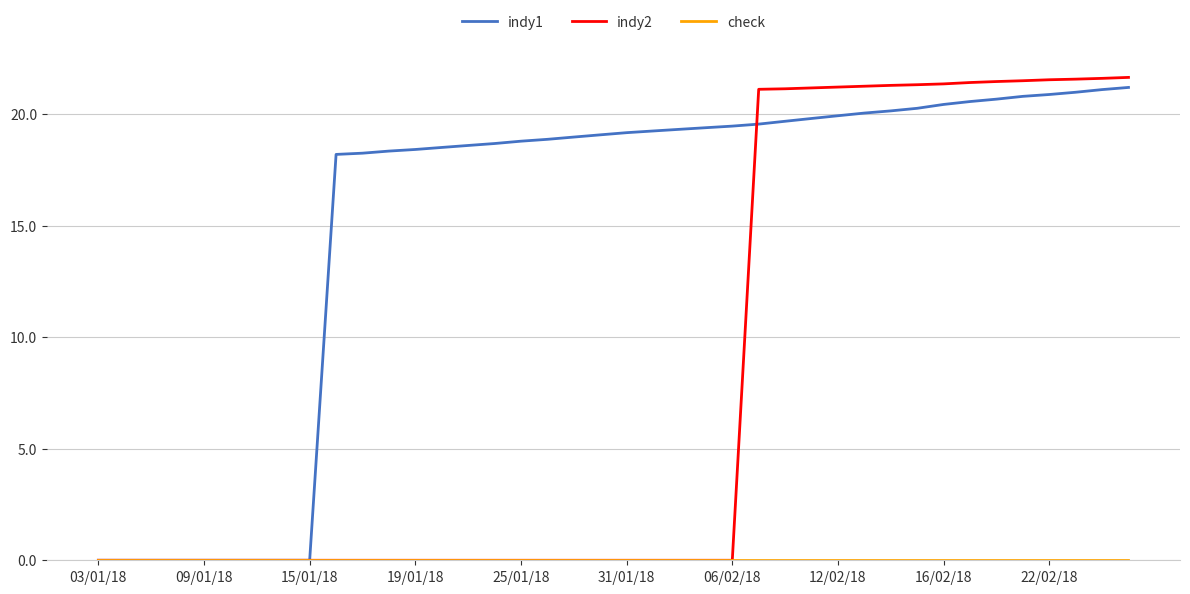

Which series has the largest total across all categories?

indy1